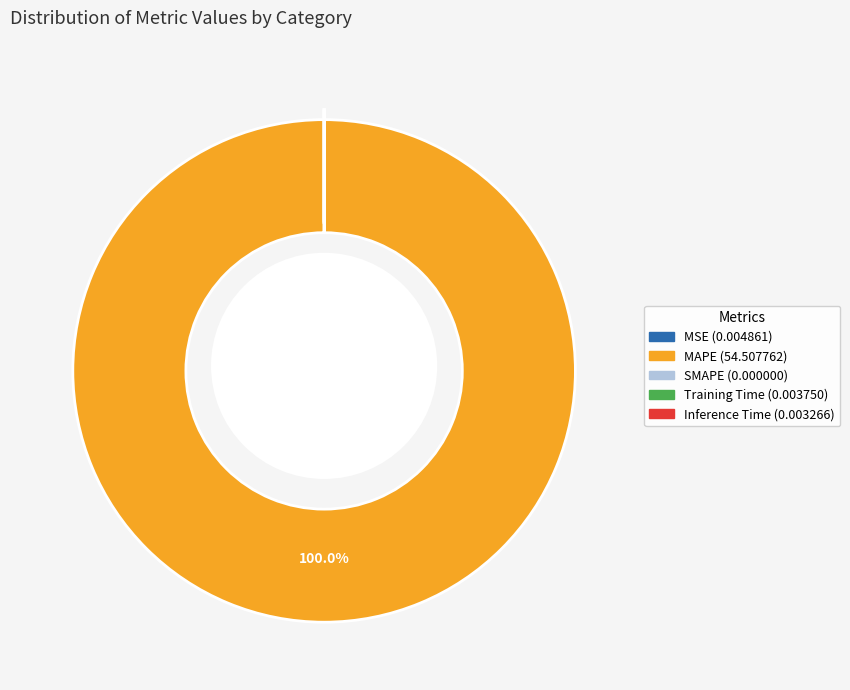

Is there any slice that represents more than half of the pie?

Yes